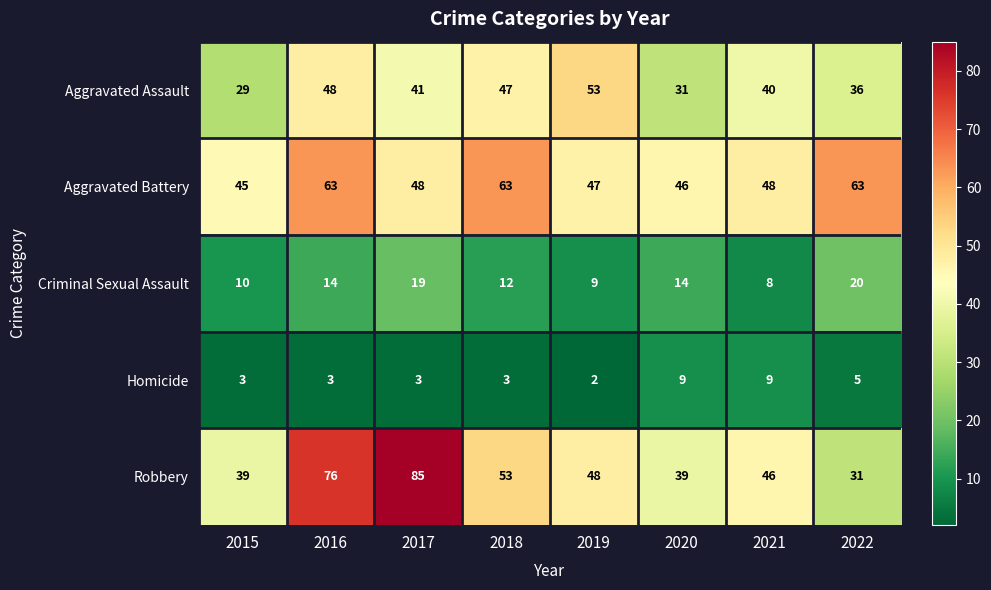

Is the value of Homicide at 2016 greater than the value of Aggravated Battery at 2021?

No